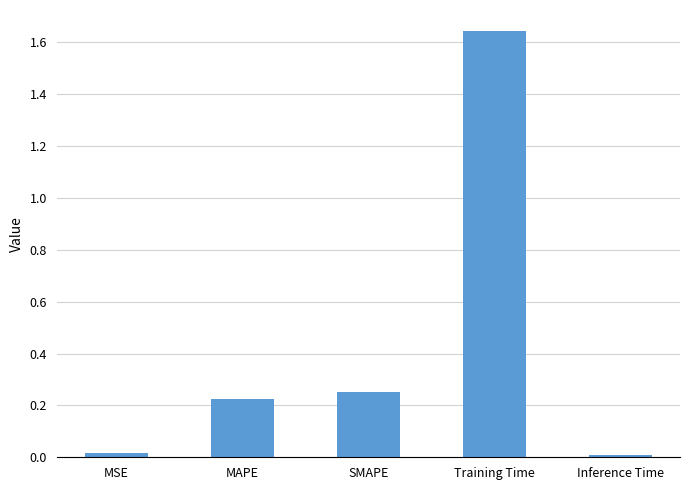

Which label corresponds to the largest value in the chart?

Training Time